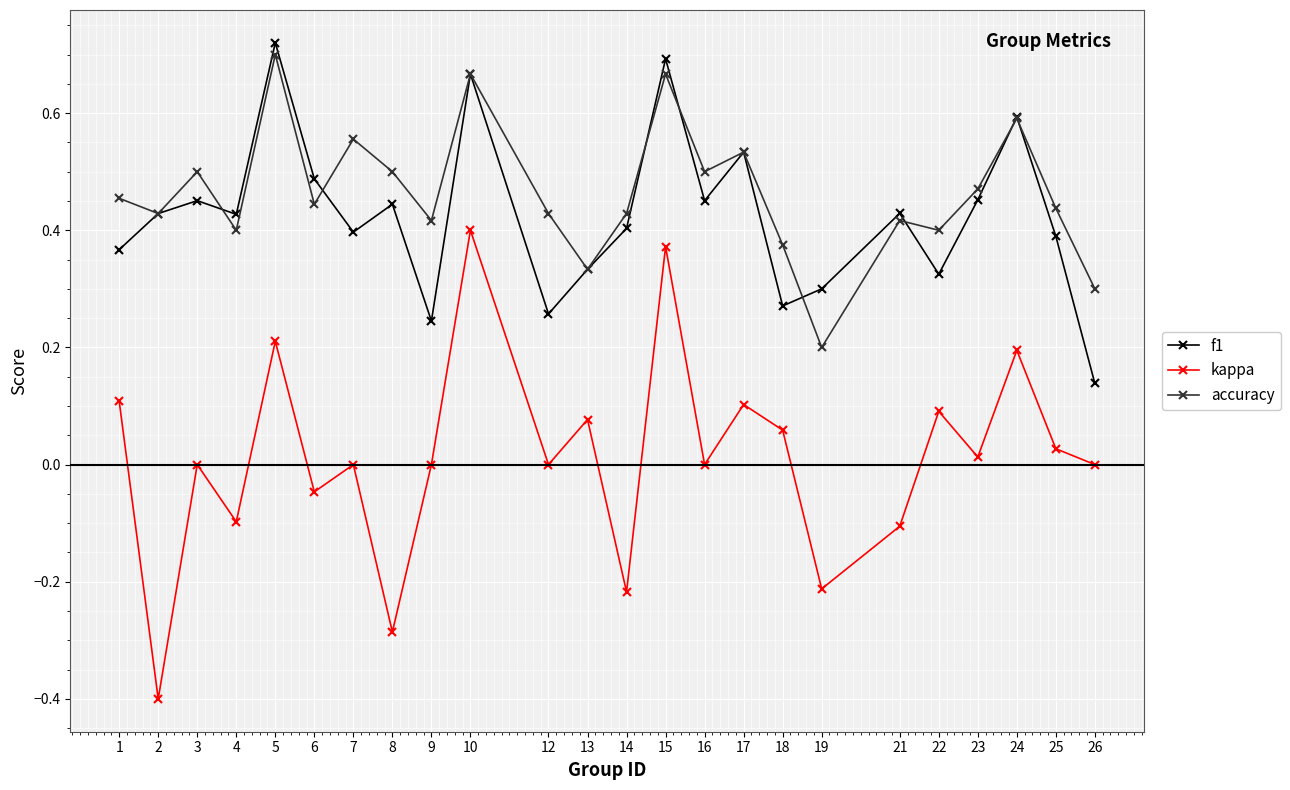

Count the number of categories in the chart.

24